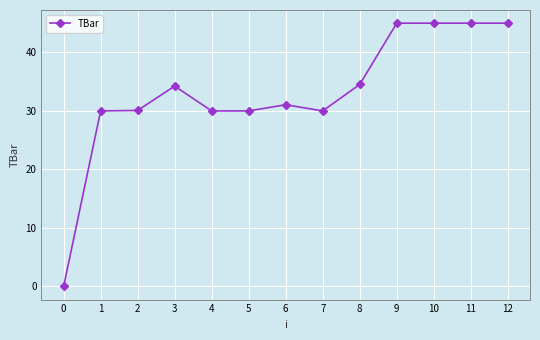

What is the greatest value displayed?

45.0